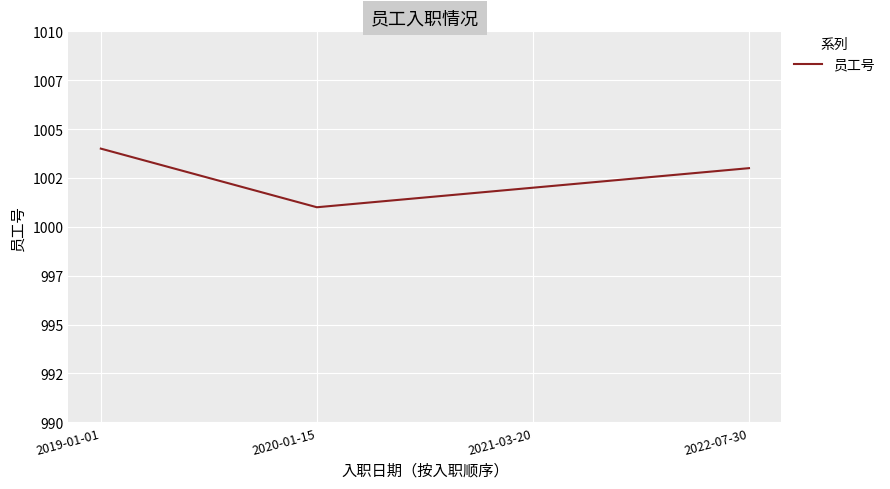

Is this an area chart (filled region under the line)?

No